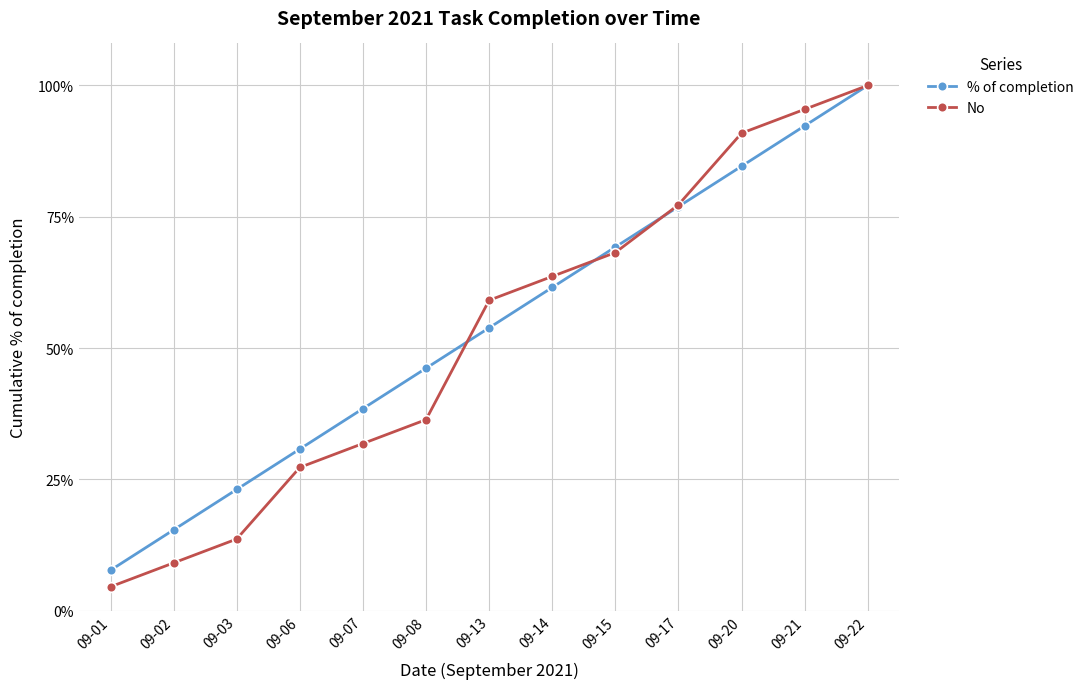

What is the sum of the No values at 09-15 and 09-03?

0.8